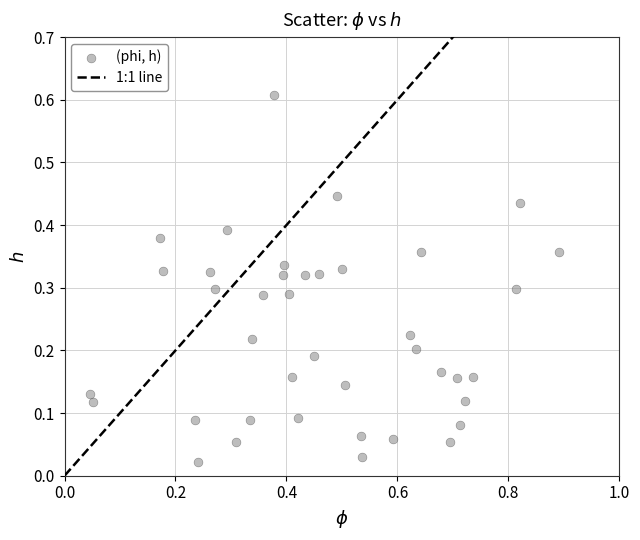

What is the range of X values (max minus min)?

0.8